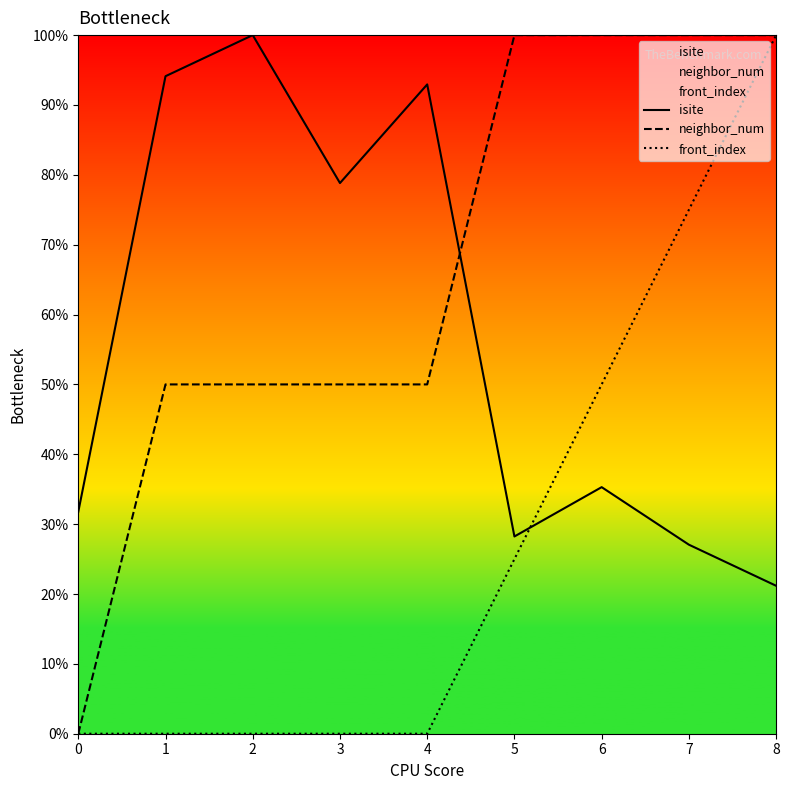

Which series has the largest total across all categories?

neighbor_num